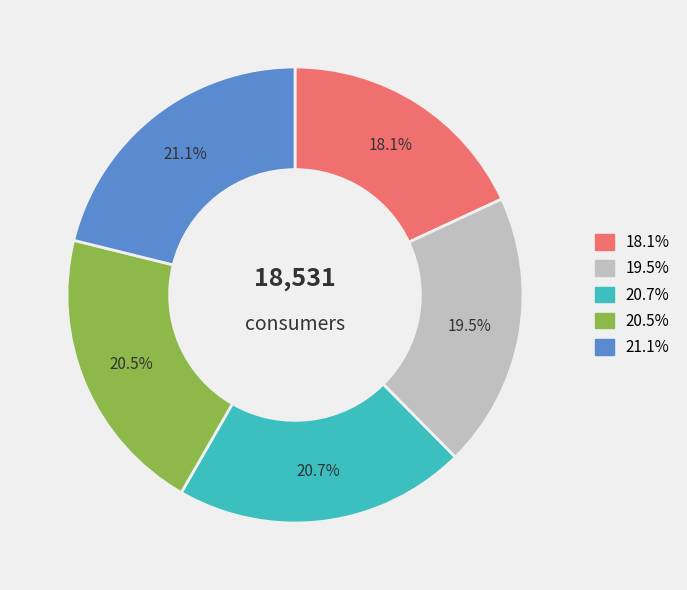

Which category has the smallest portion of the pie?

18.1%